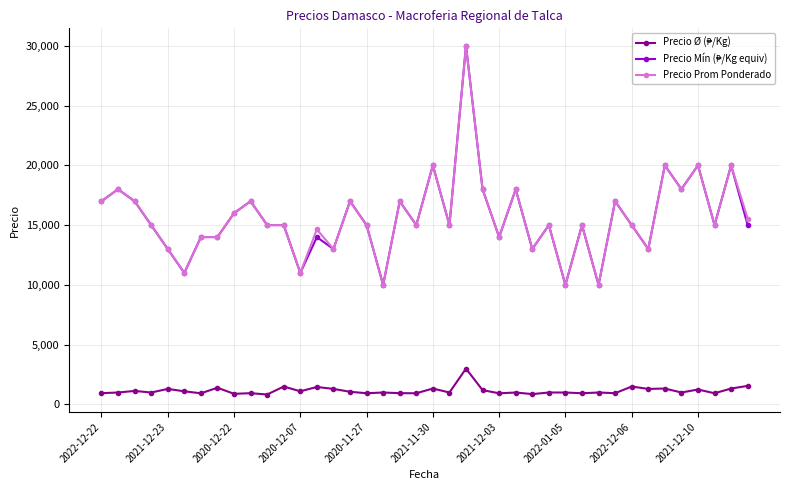

What is the highest value of the Precio Prom Ponderado series?

30000